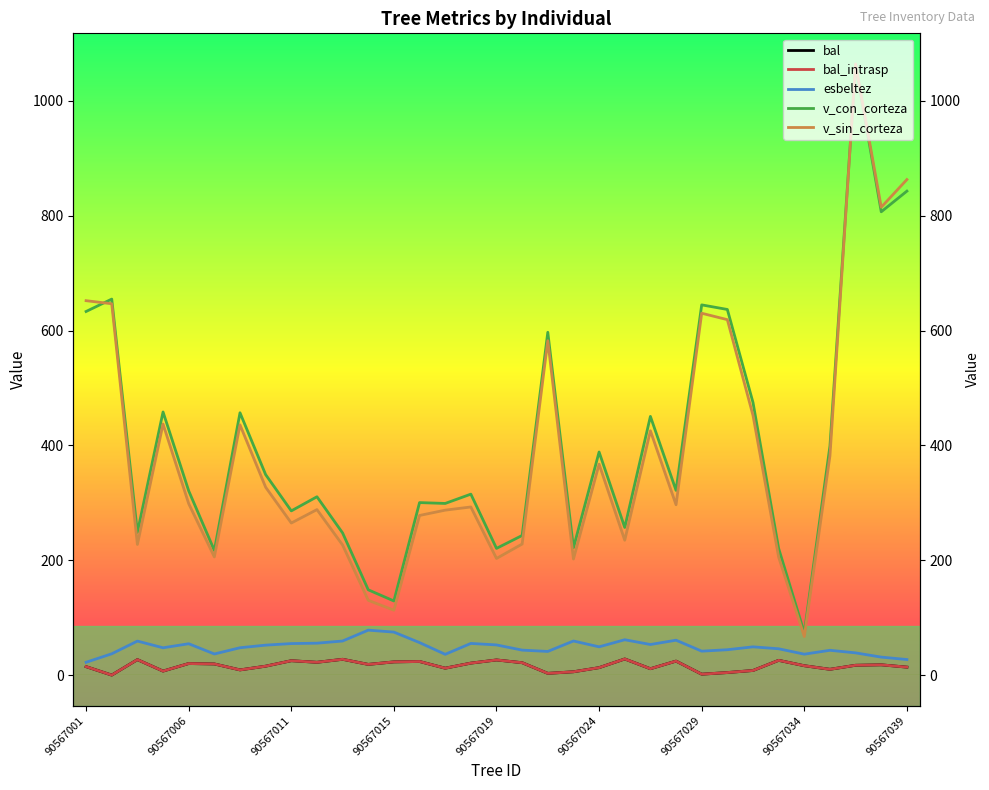

What is the spread (max minus min) of values at 90567001?

637.3